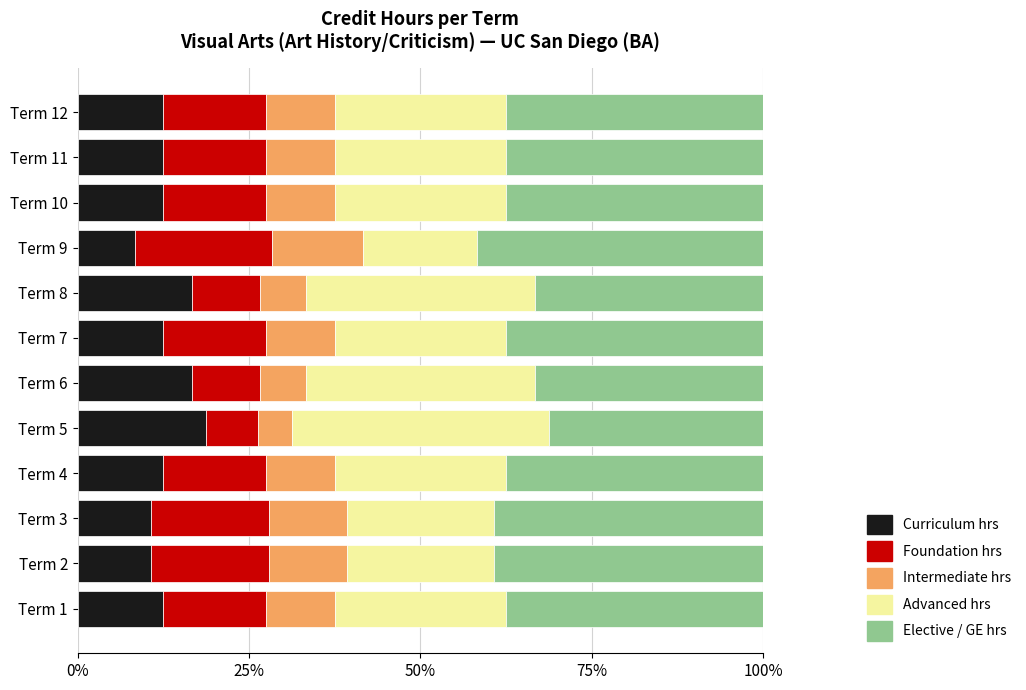

What is the total value across all series at Term 2?

100.0